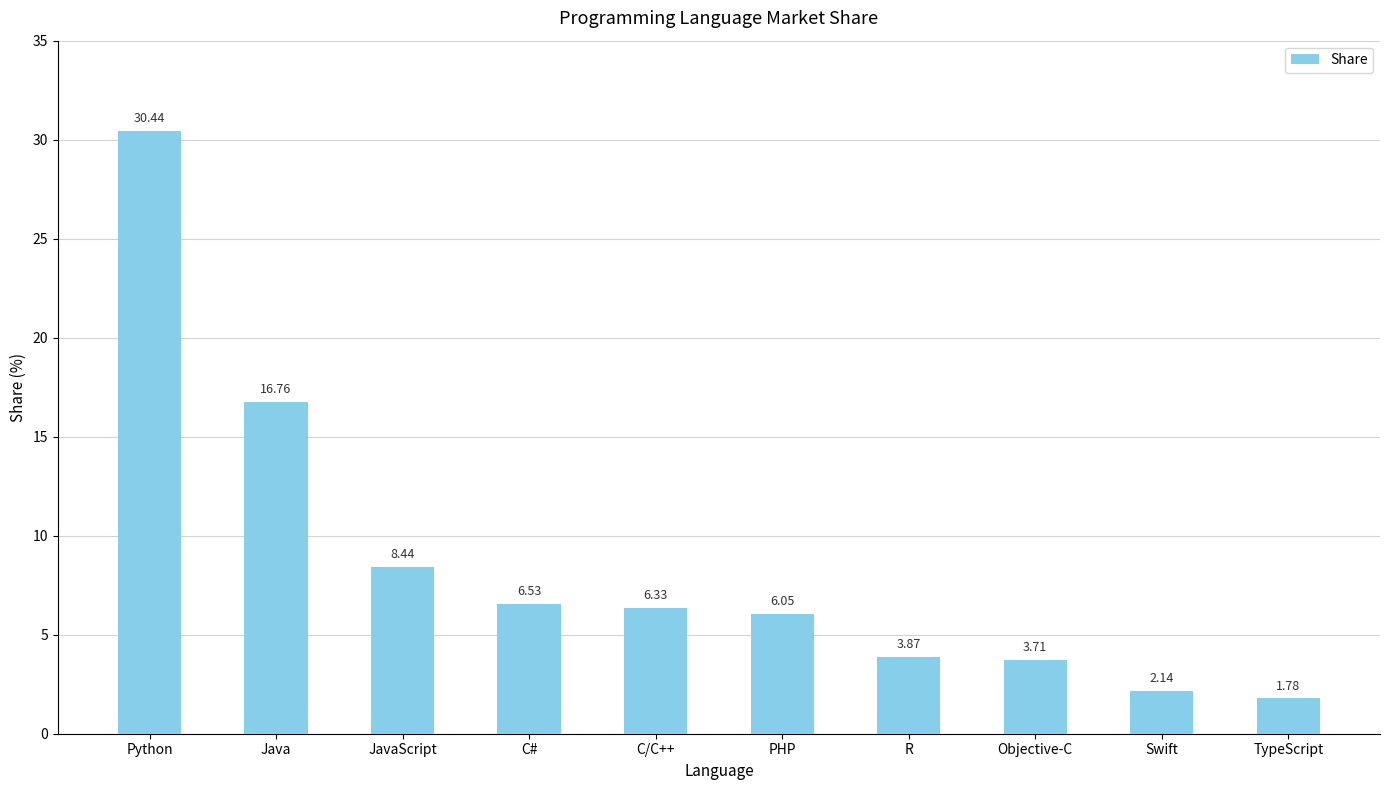

Which category has the highest value across all series?

Python